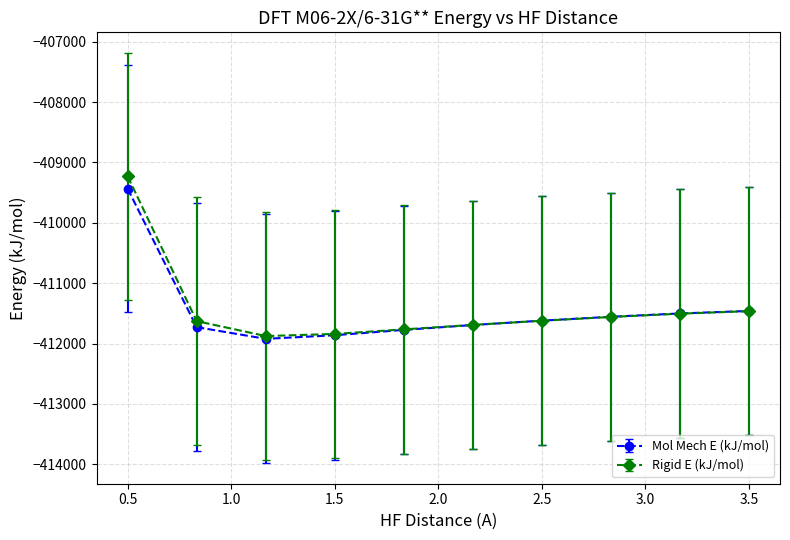

What is the maximum value shown in the chart?

-409230.9